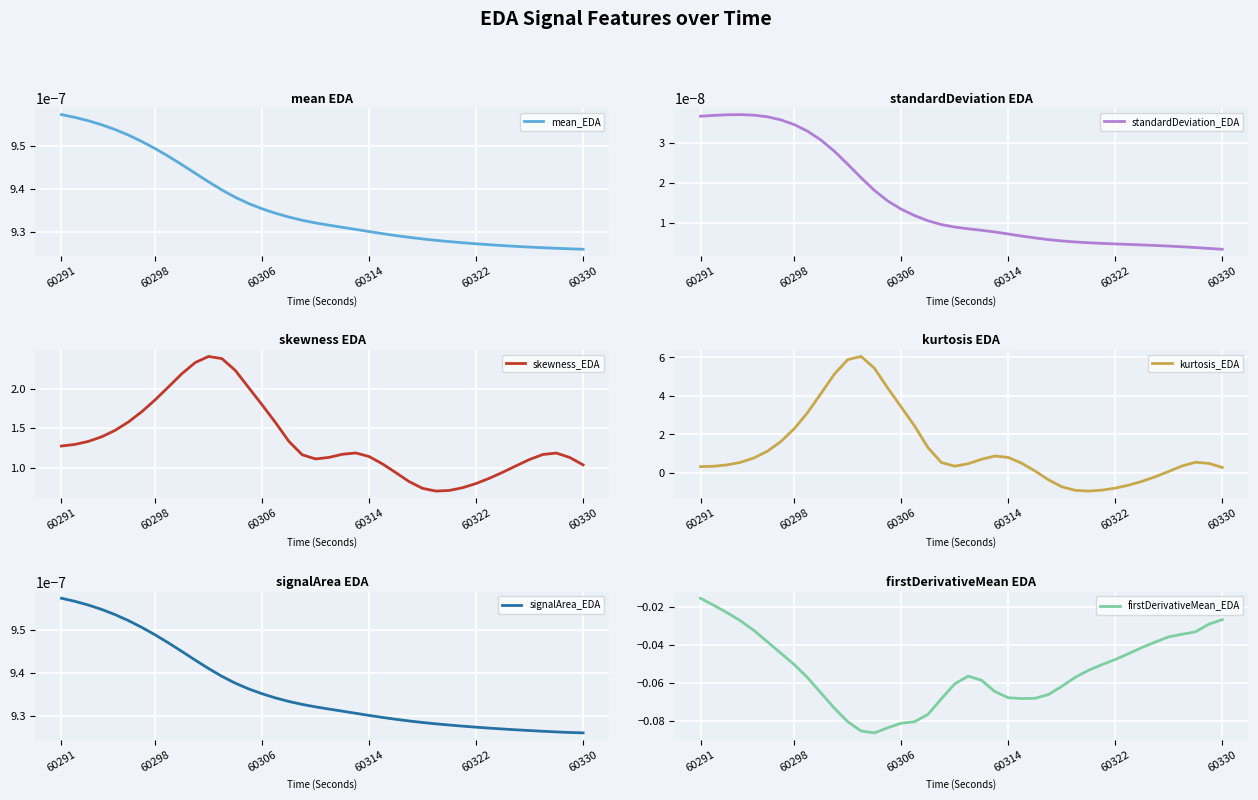

At which category does the chart reach its minimum across all series?

29